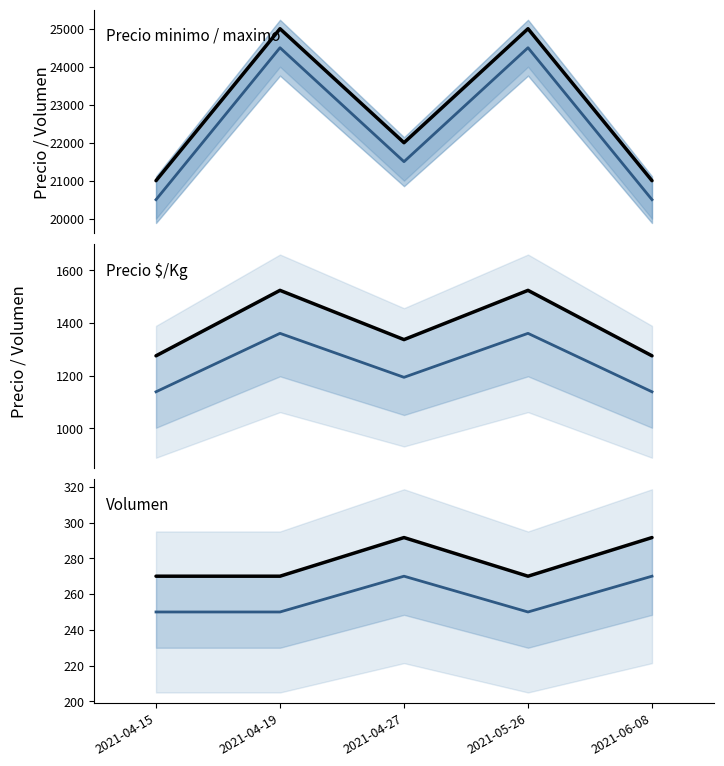

What is the total value across all series at 2021-05-26?

52905.3